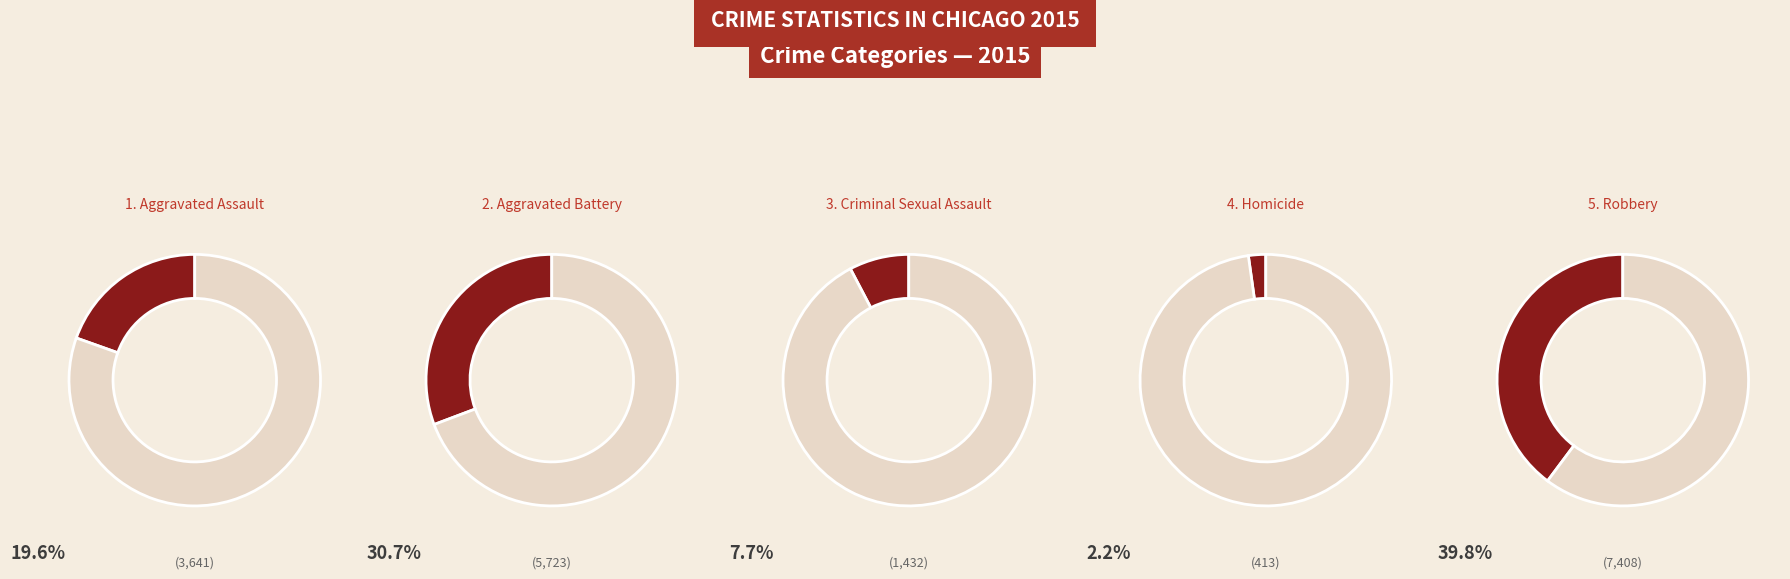

How many segments does this pie chart have?

5